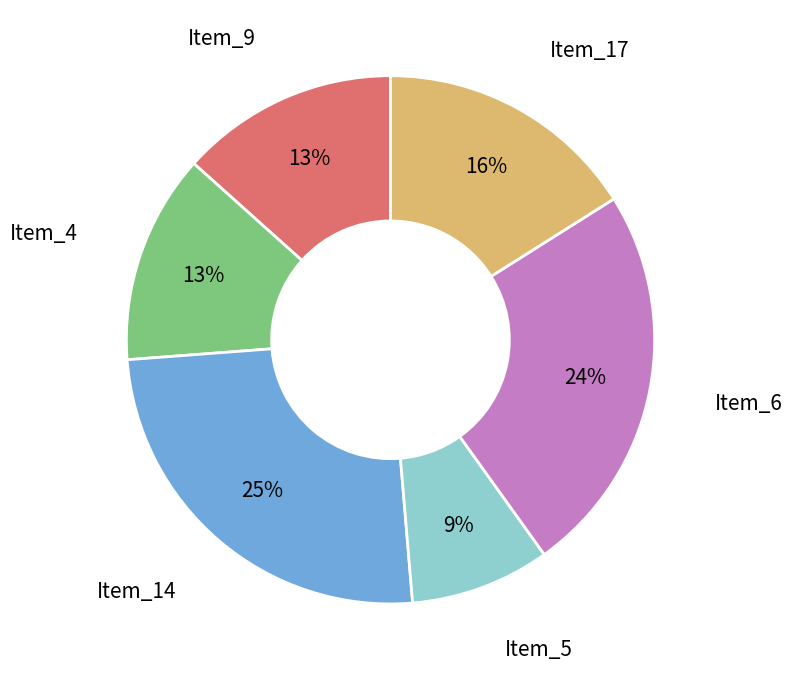

Is there a majority slice in this chart?

No